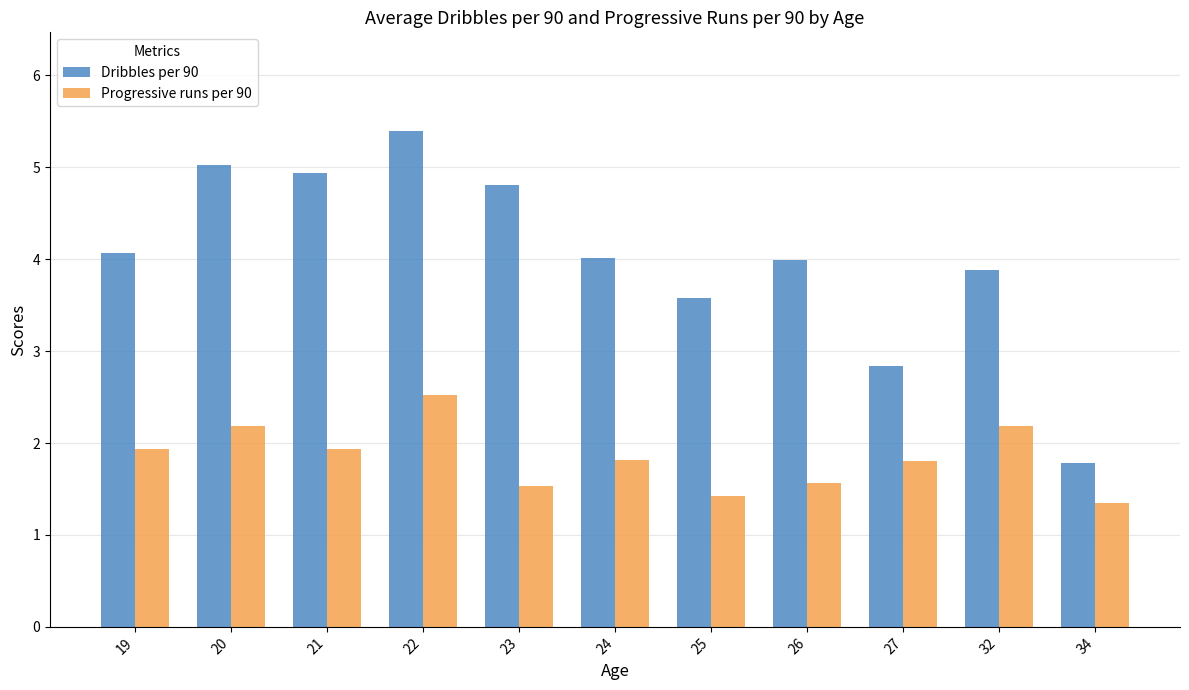

Rank the series by their average value, from highest to lowest.

Dribbles per 90, Progressive runs per 90